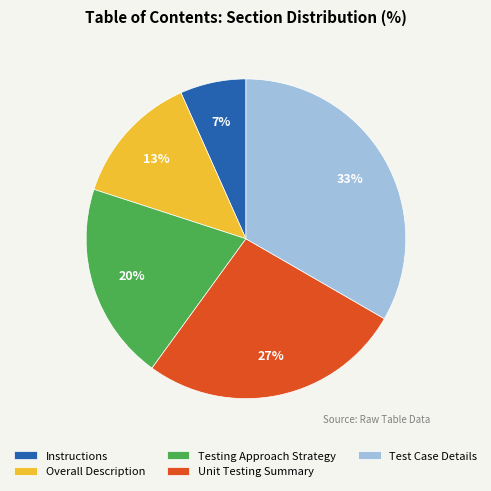

Is Overall Description the majority of the pie?

No